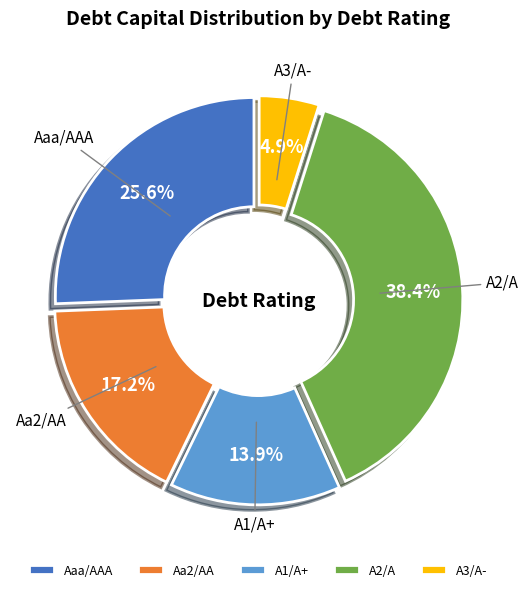

Which category has the smallest portion of the pie?

A3/A-